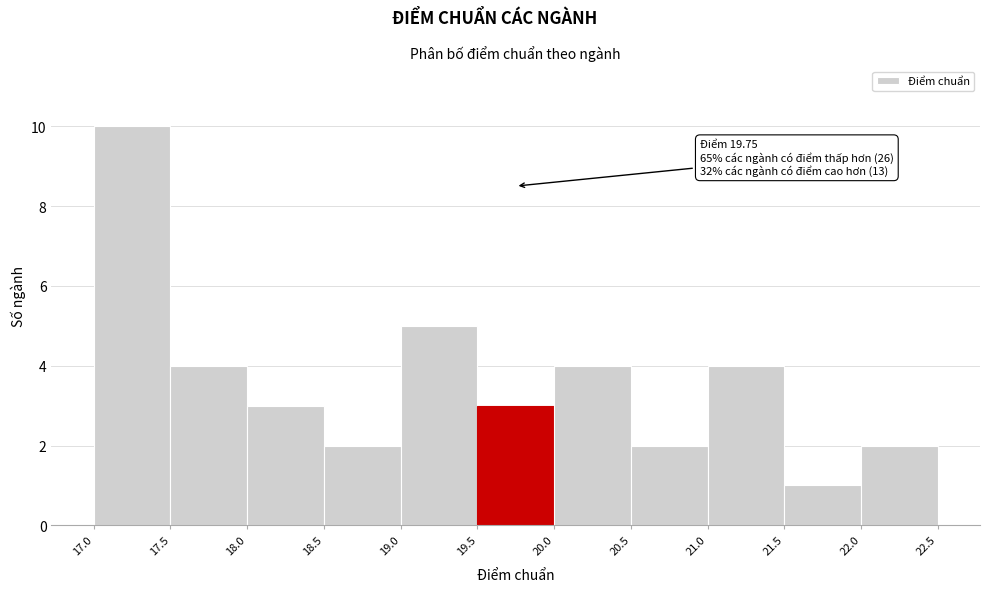

Over which range of the x-axis is the bar tallest?

17.0 to 17.5